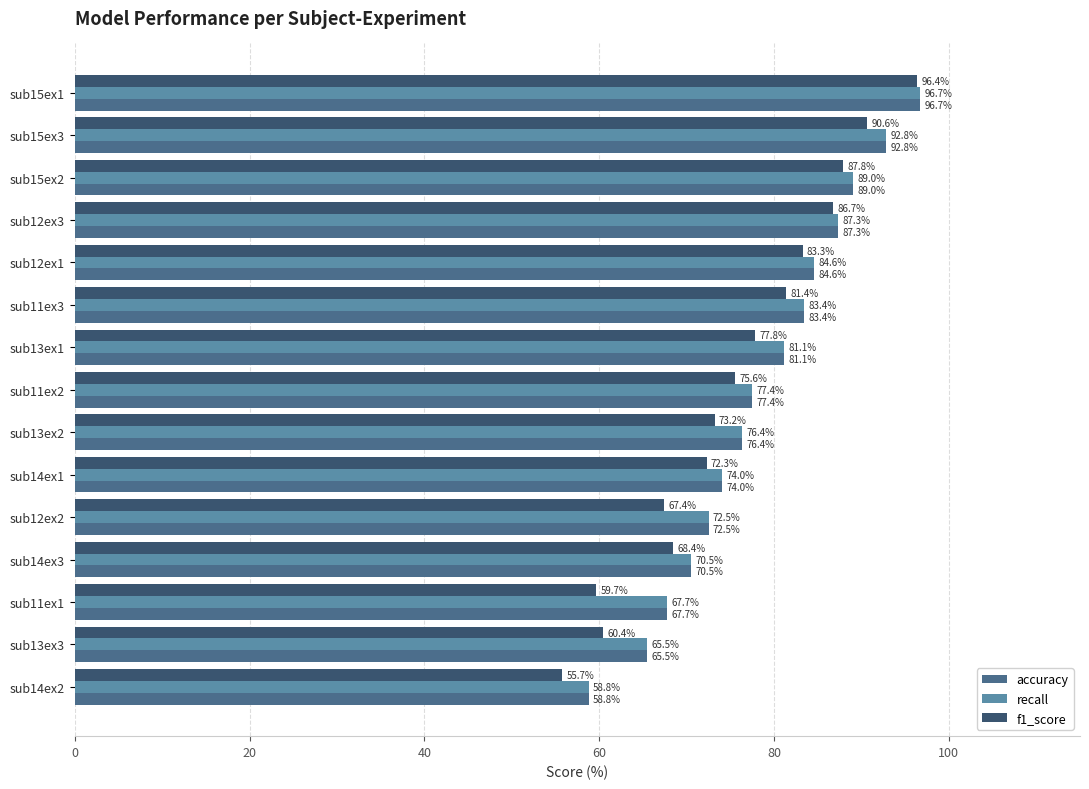

What is the difference between the highest and lowest values at sub13ex3?

5.1